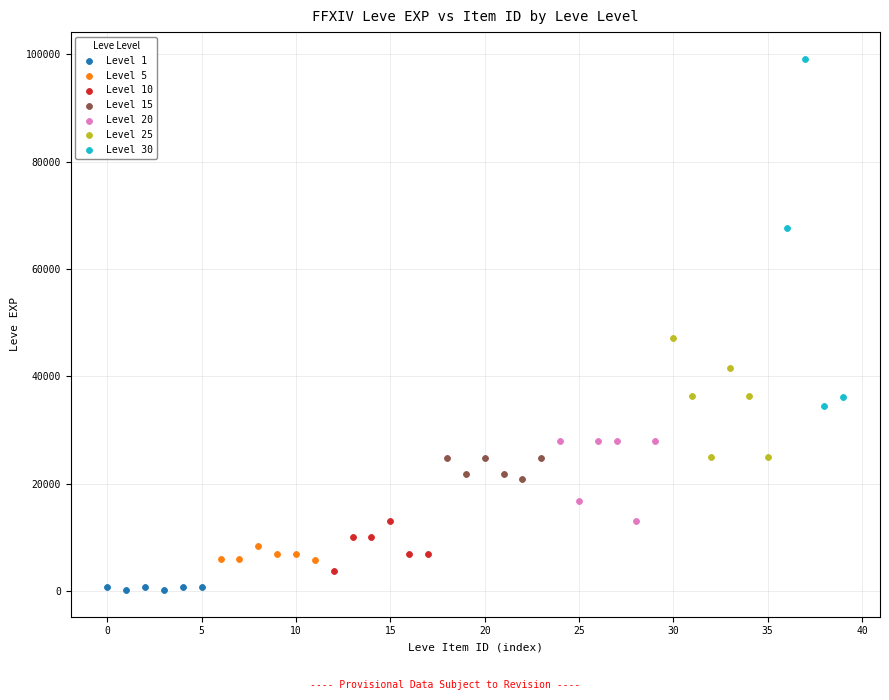

What are all the series names shown in the legend?

Level 1, Level 5, Level 10, Level 15, Level 20, Level 25, Level 30